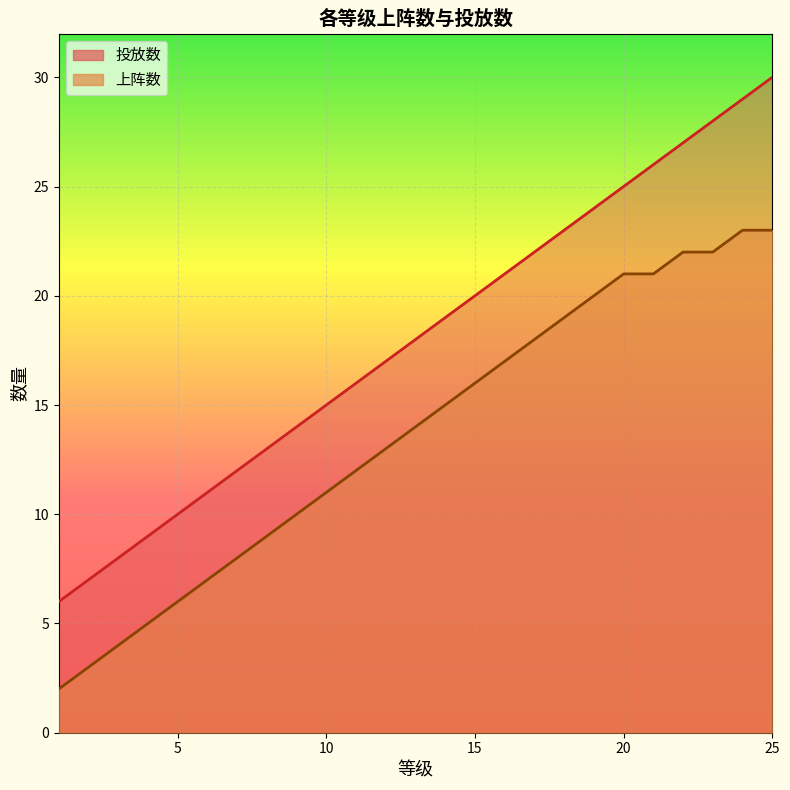

How many data points in 投放数 are less than 18?

12